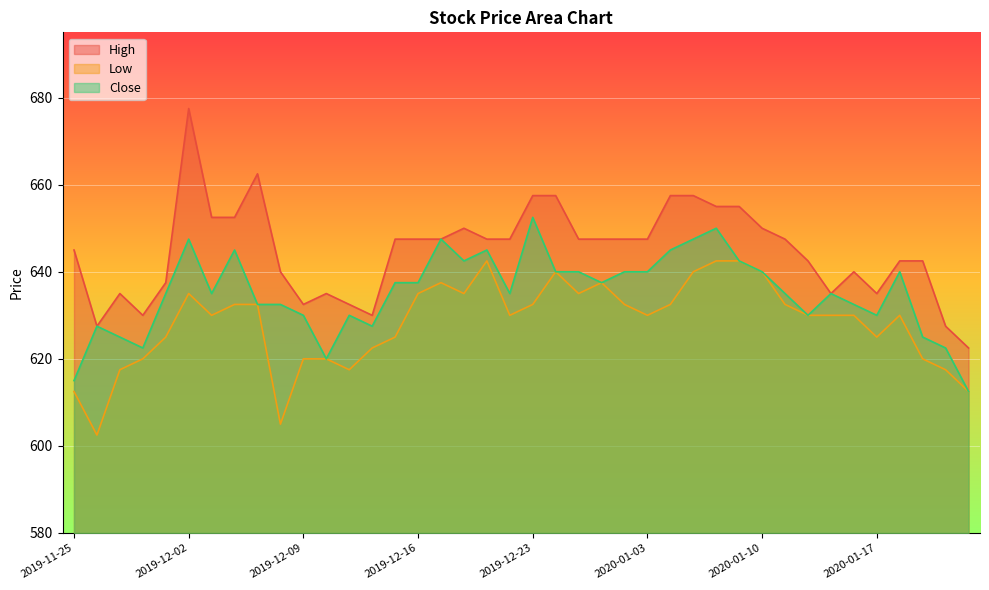

What is the minimum value shown in the chart?

602.5